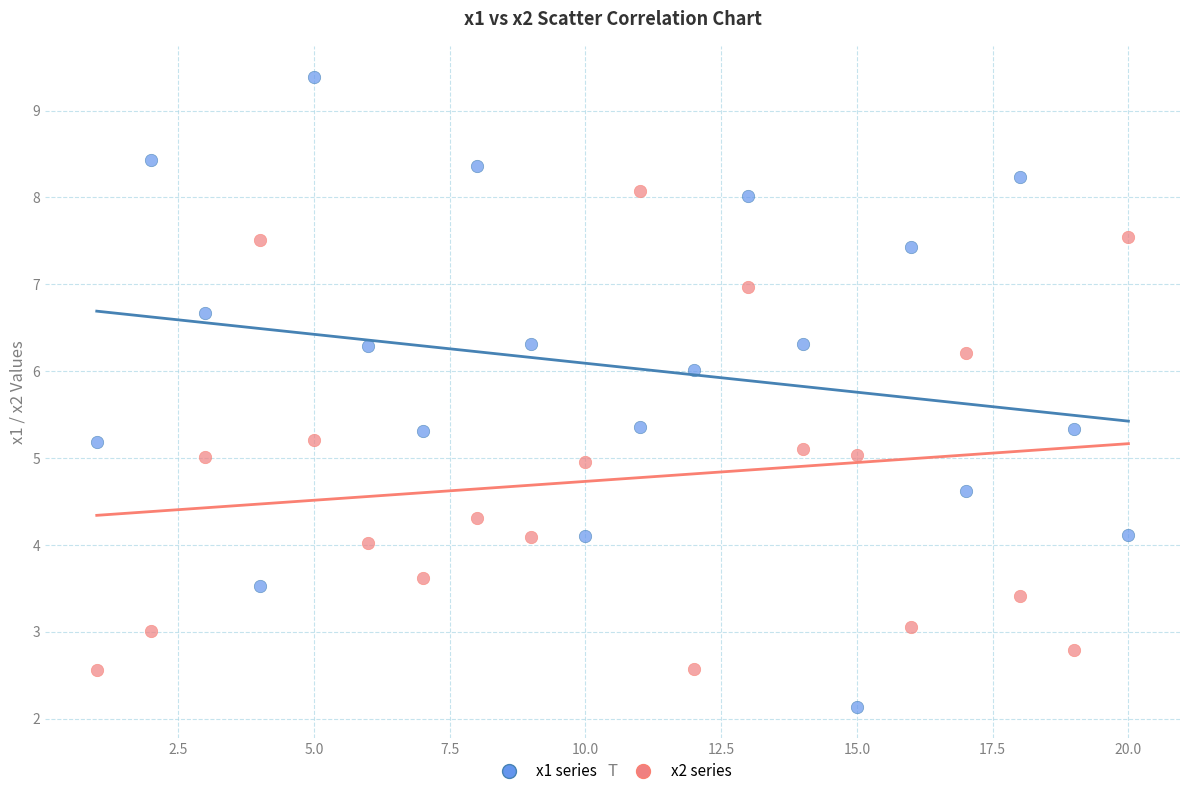

Across all data points, what is the range of Y values (max minus min)?

7.2